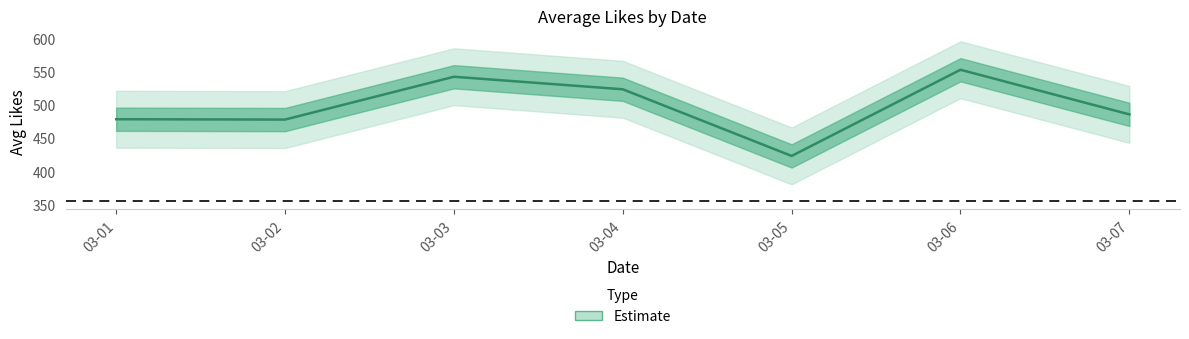

What value does the data have at 03-07?

485.8